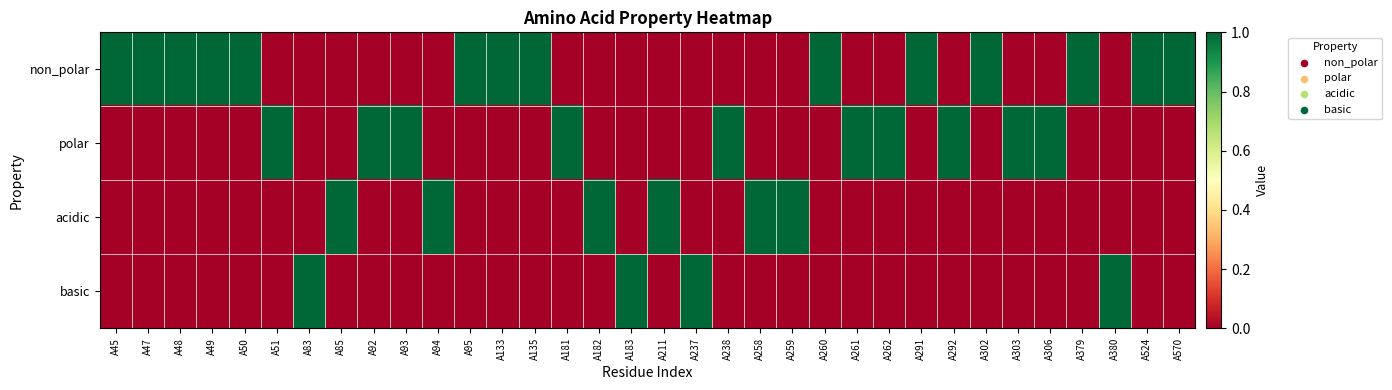

Which label corresponds to the smallest value in the chart?

A51